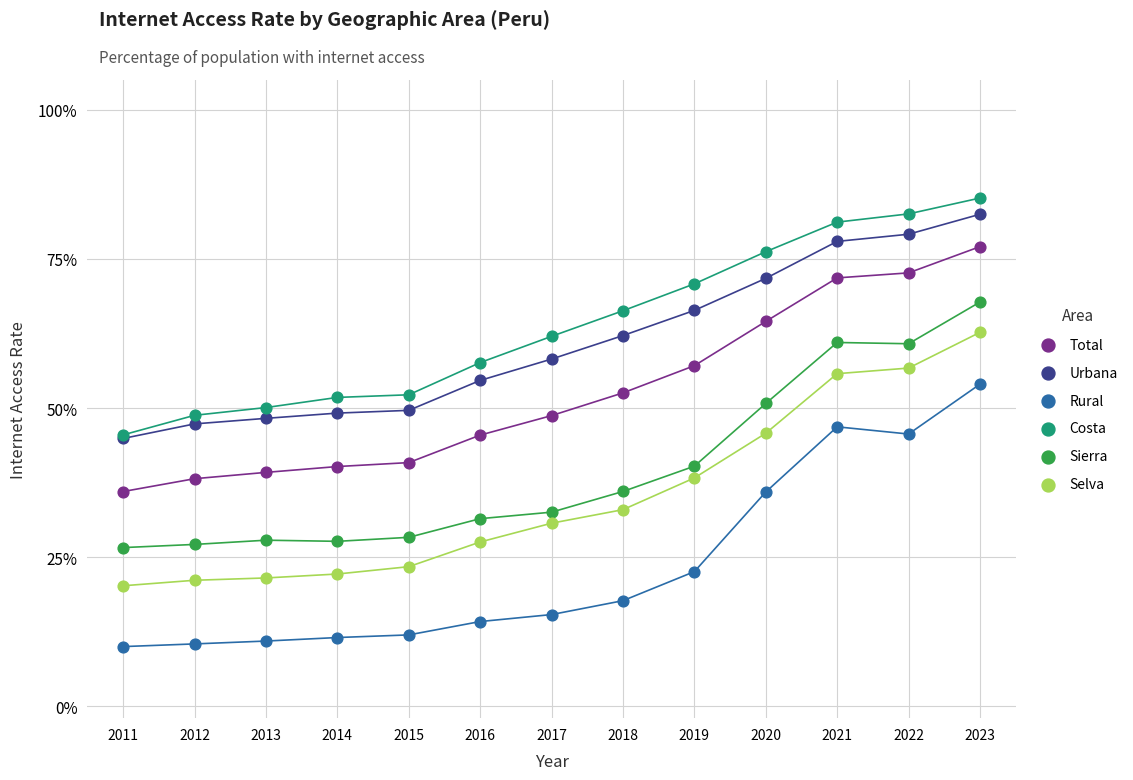

Which series reaches the minimum Y coordinate?

Rural